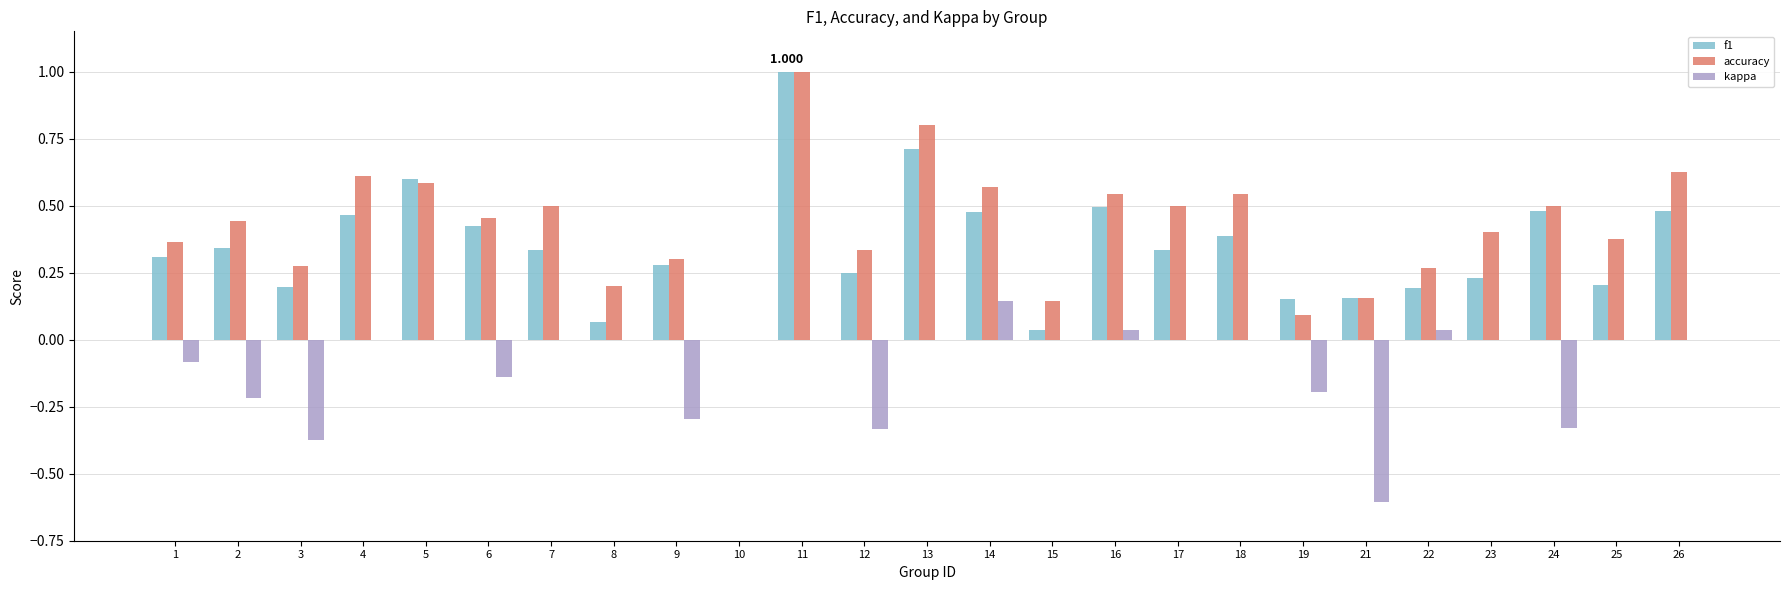

Is the value of accuracy at 21 greater than the value of f1 at 17?

No